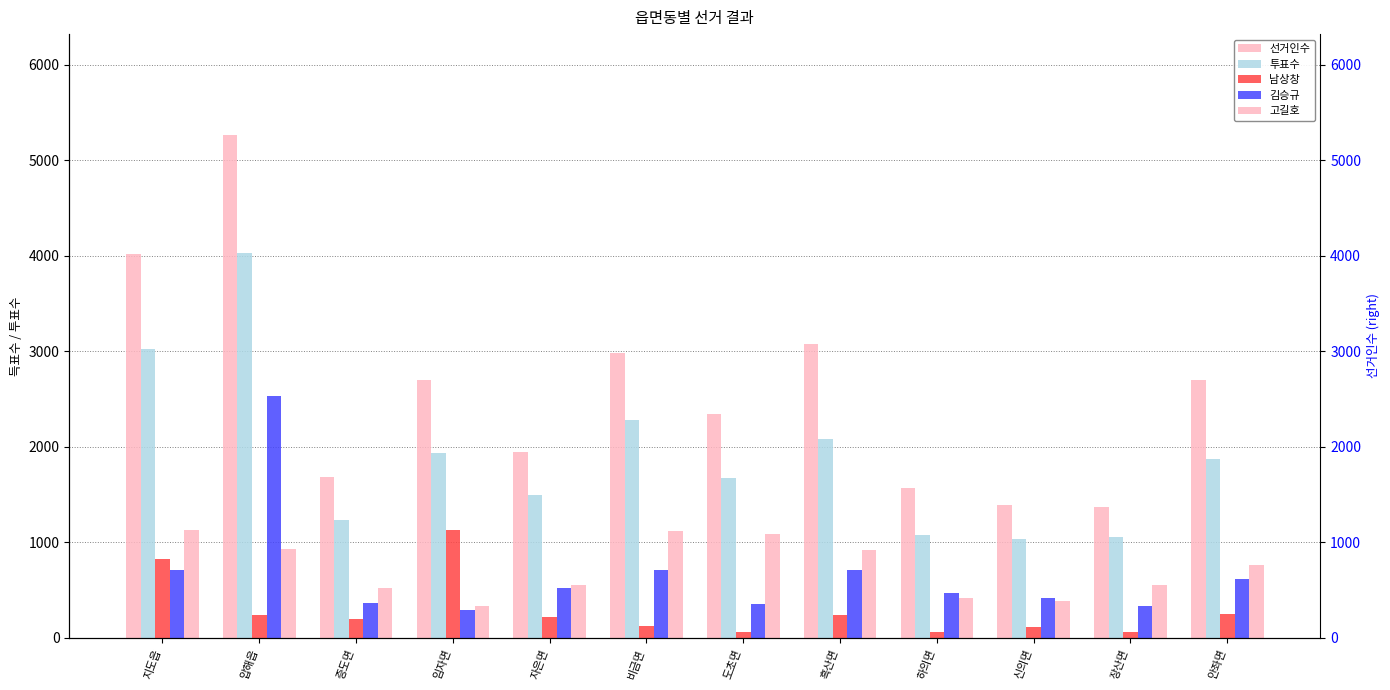

Is it true that 고길호 equals 1120 at 비금면?

True